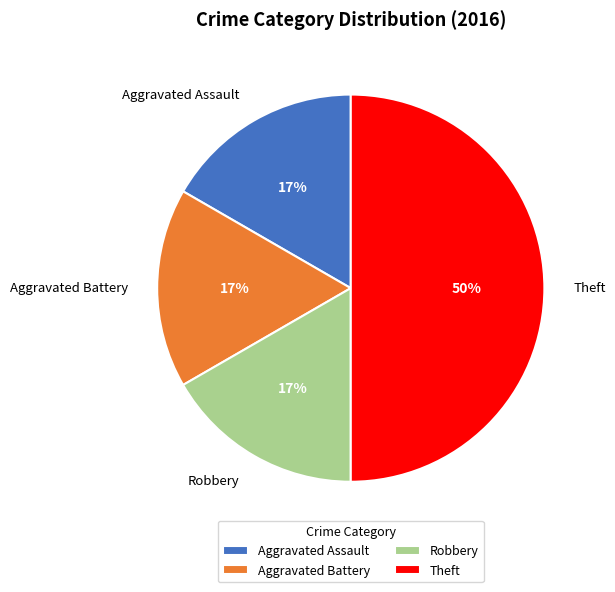

Is Robbery the majority of the pie?

No